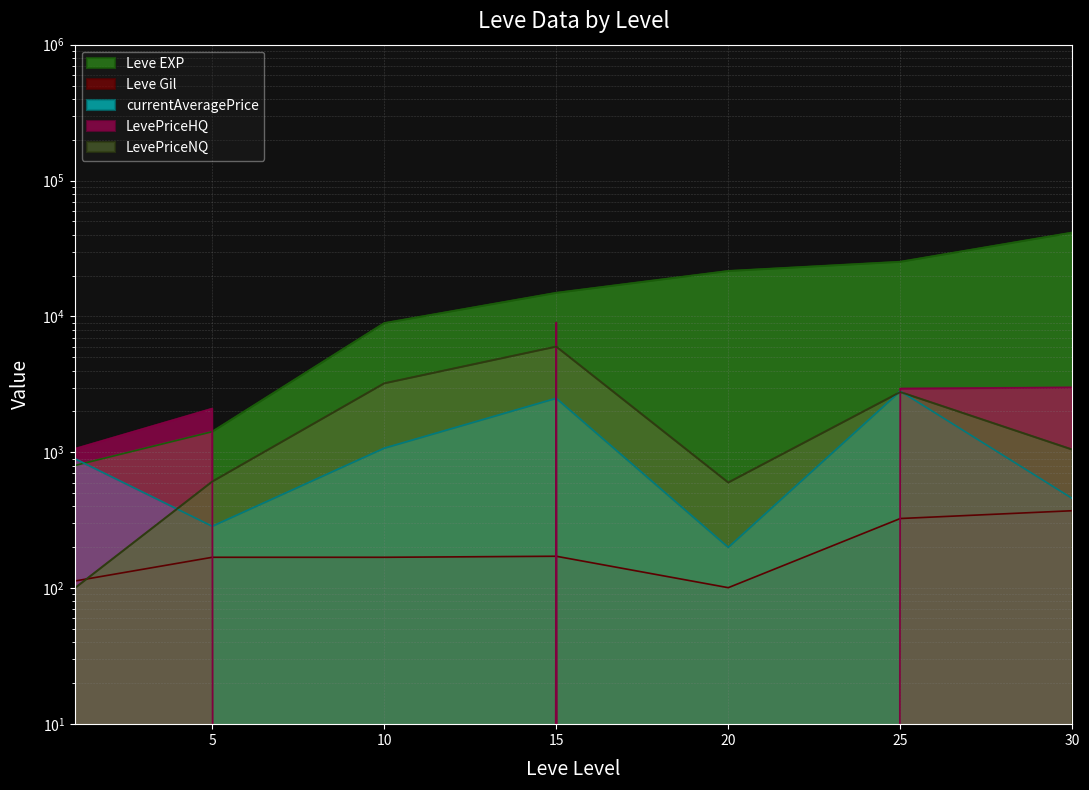

True or false: LevePriceNQ has more than 1 interior local peaks.

True